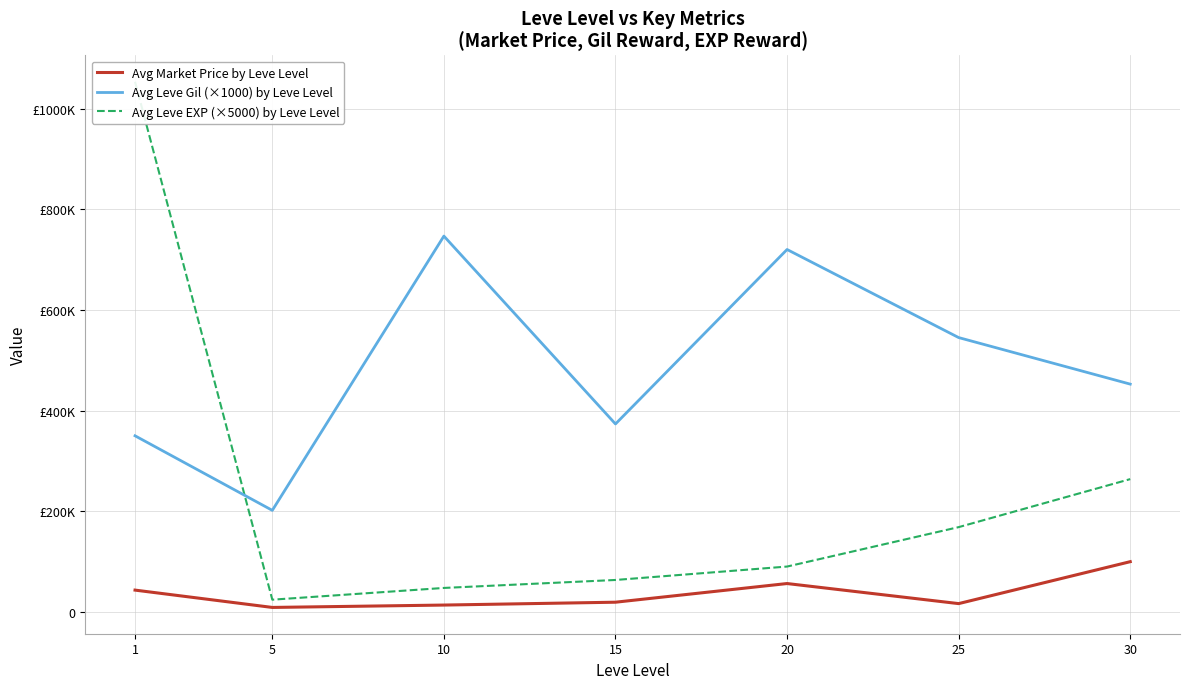

Which series has the largest total across all categories?

Avg Leve Gil (×1000) by Leve Level